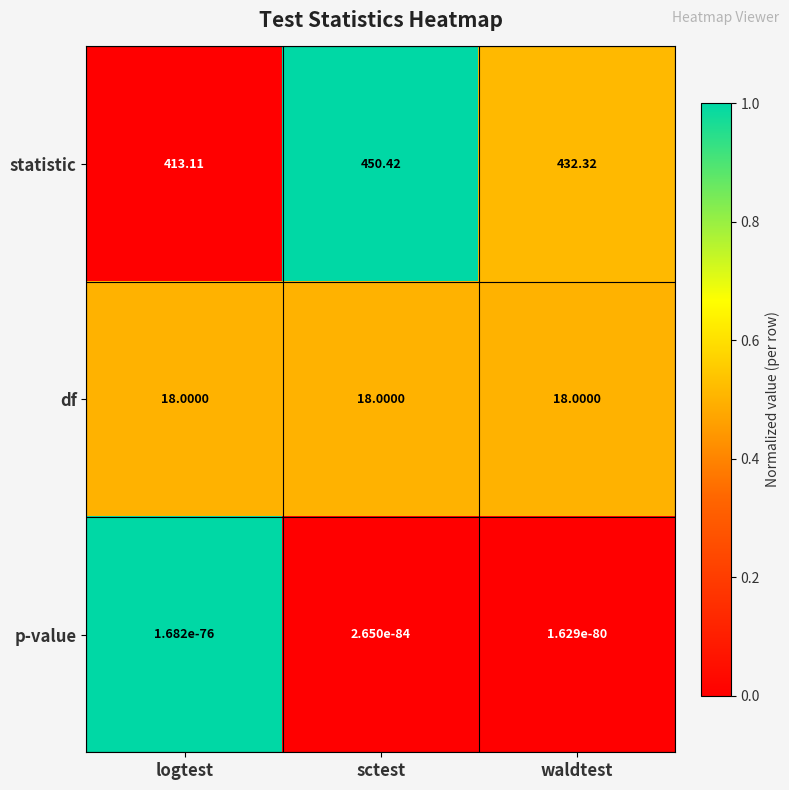

Which series has the widest spread of values?

statistic